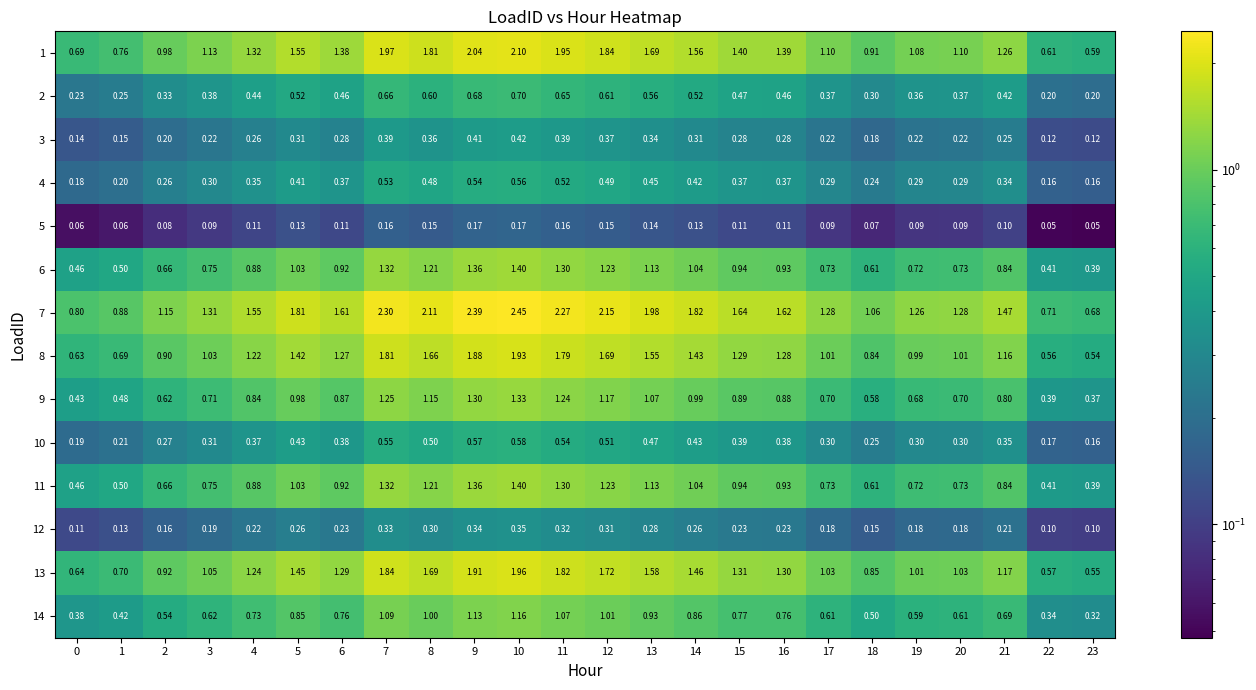

Is the value of 9 at 22 greater than the value of 3 at 0?

Yes